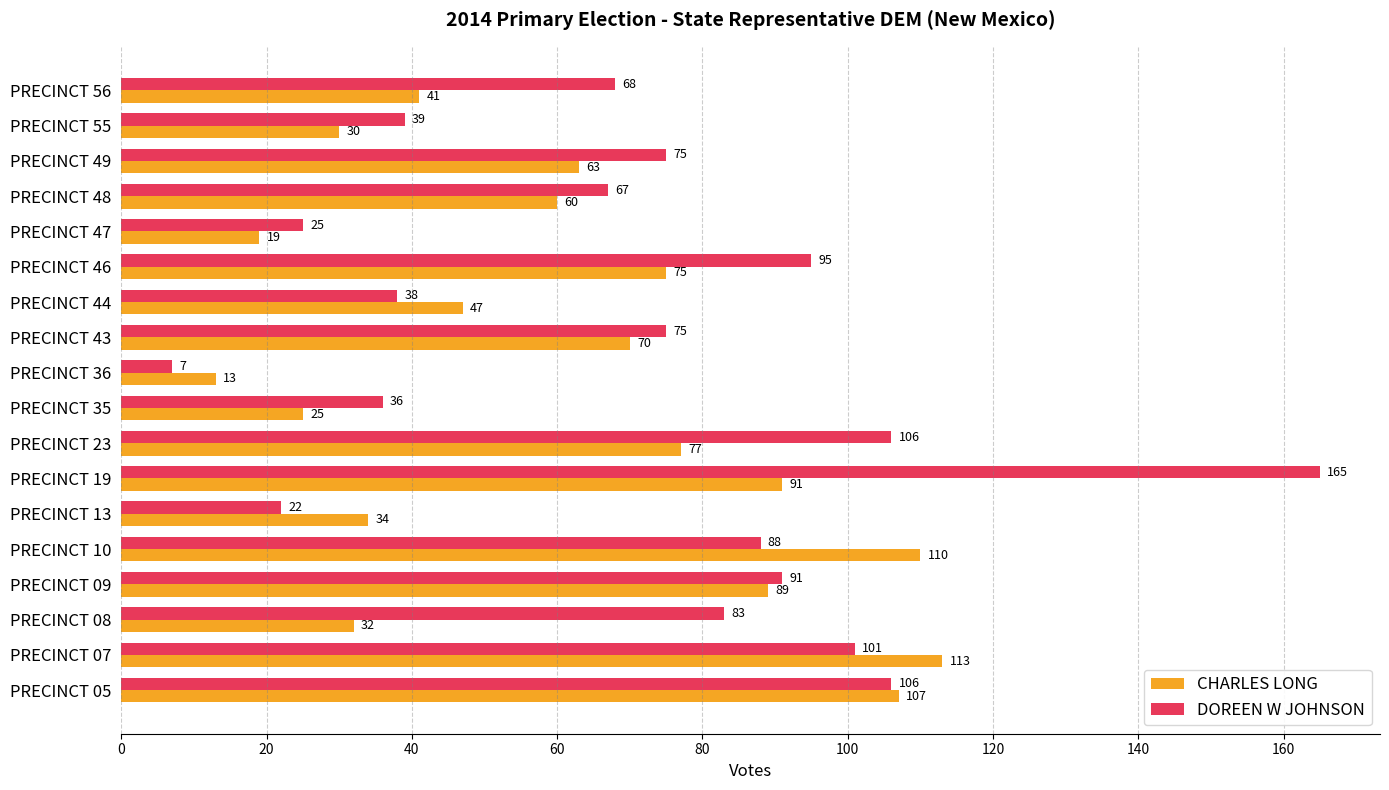

What value does the CHARLES LONG series have at PRECINCT 35?

25